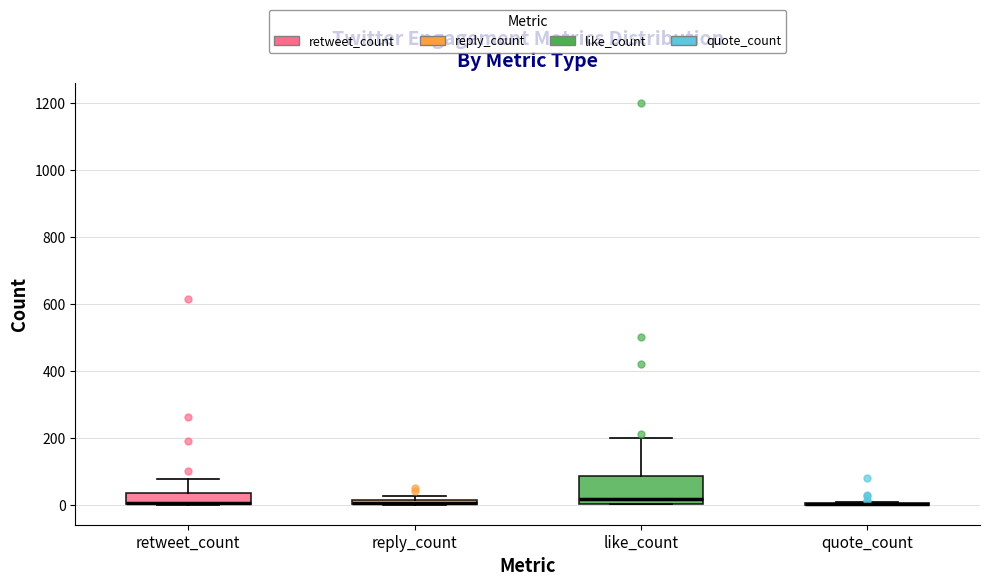

Which box is the tallest, from its lower edge to its upper edge?

like_count